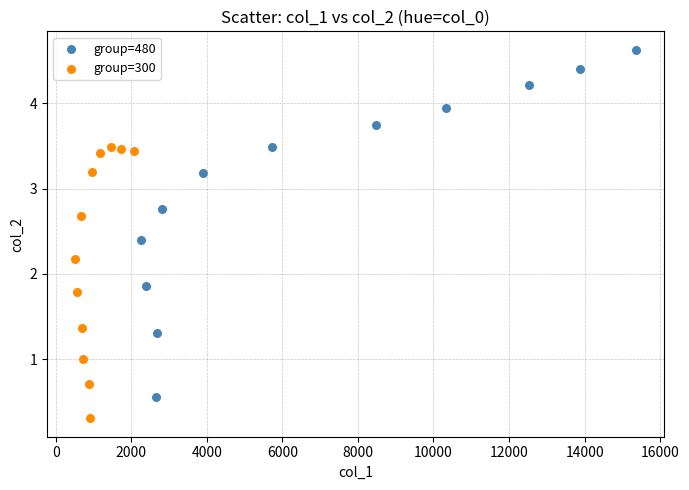

Which series reaches the minimum Y coordinate?

group=300